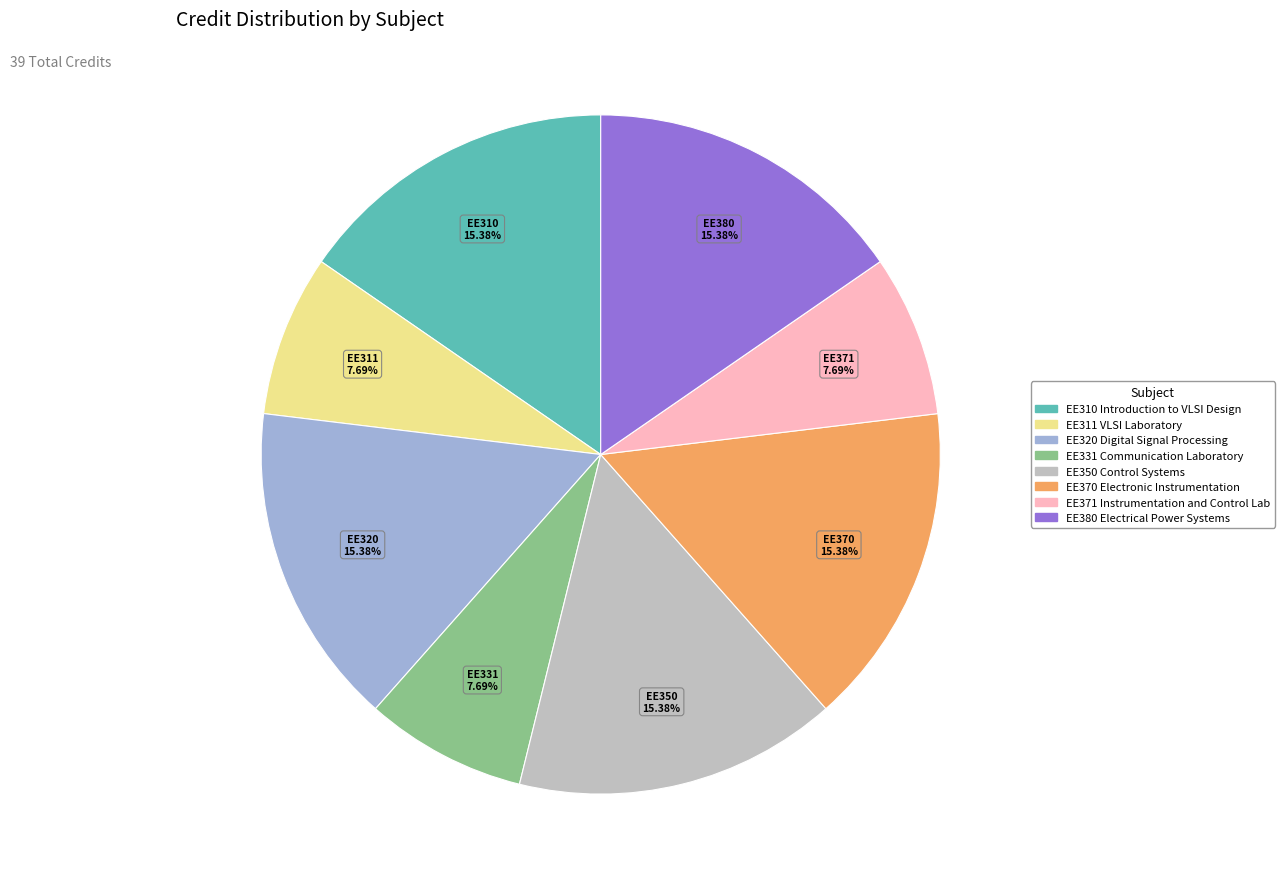

Approximately how many times larger is the value at EE371 Instrumentation and Control Lab compared to EE350 Control Systems?

0.5